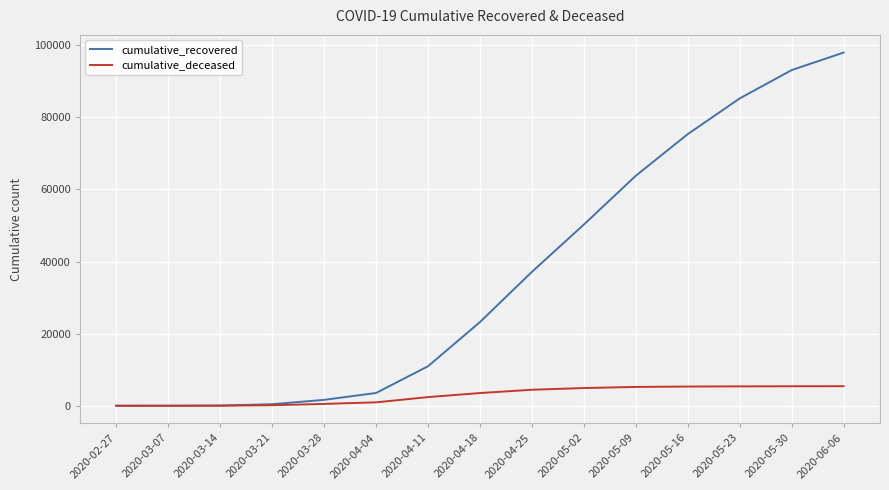

How many categories are shown in the chart?

15